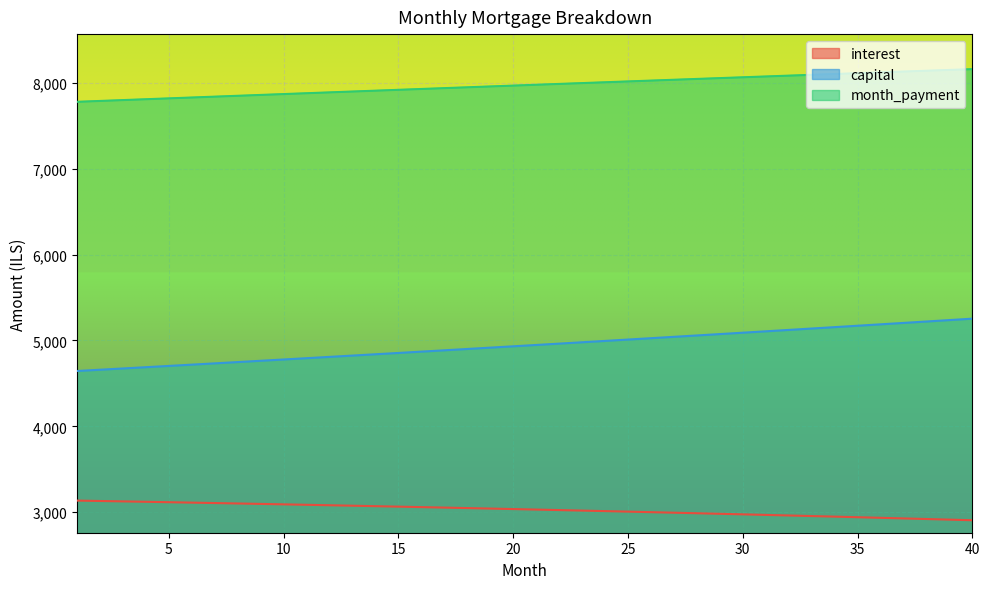

How many lines are shown in the chart?

3